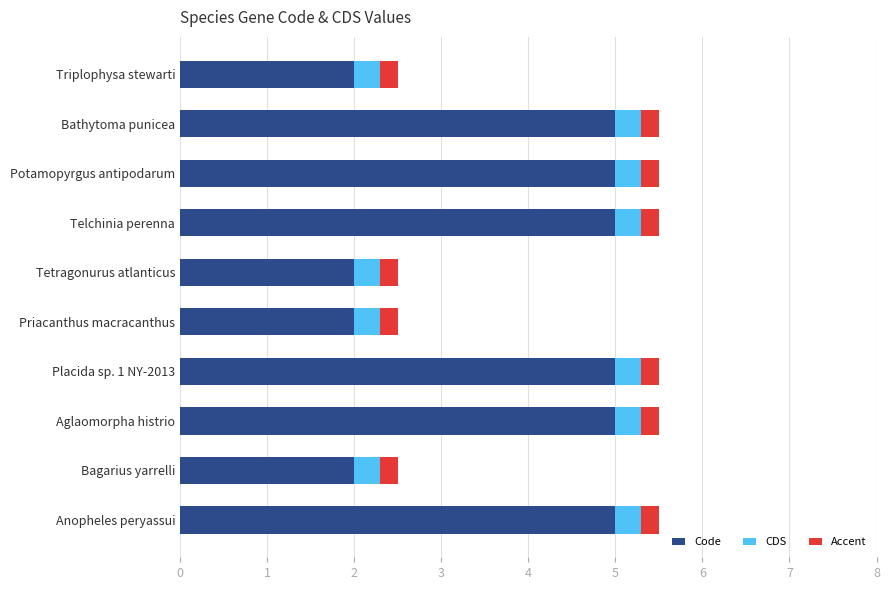

How many data points does each series have?

10